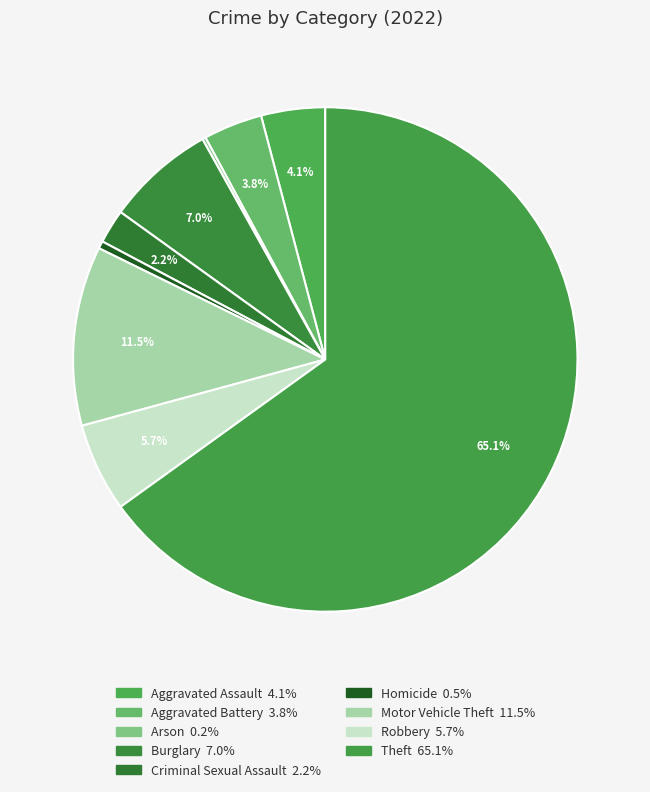

To the nearest percent, what is the combined percentage of Criminal Sexual Assault and Homicide?

3%